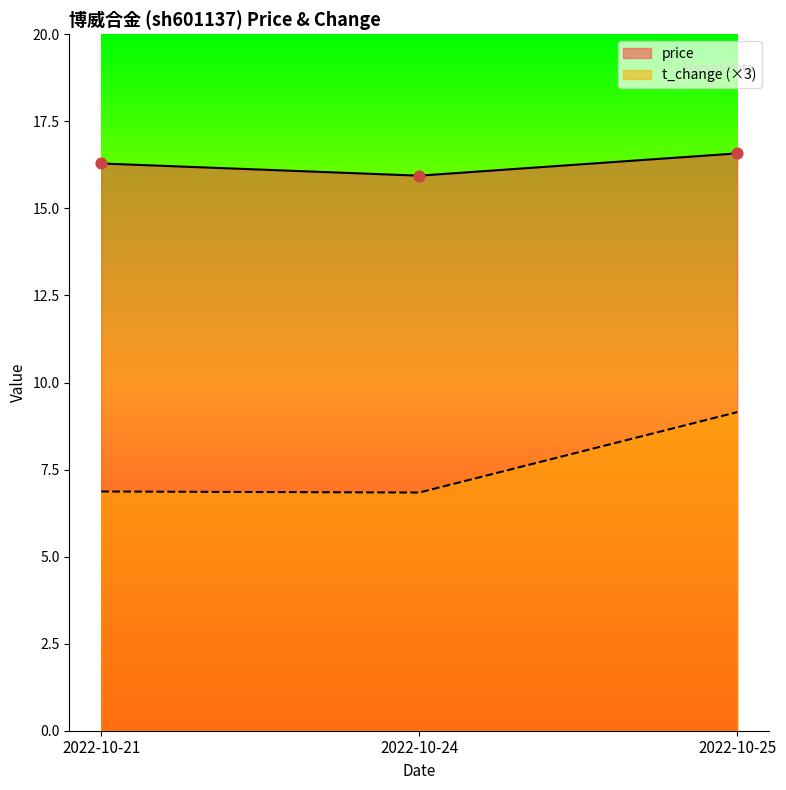

Which series contains the highest Y value?

price